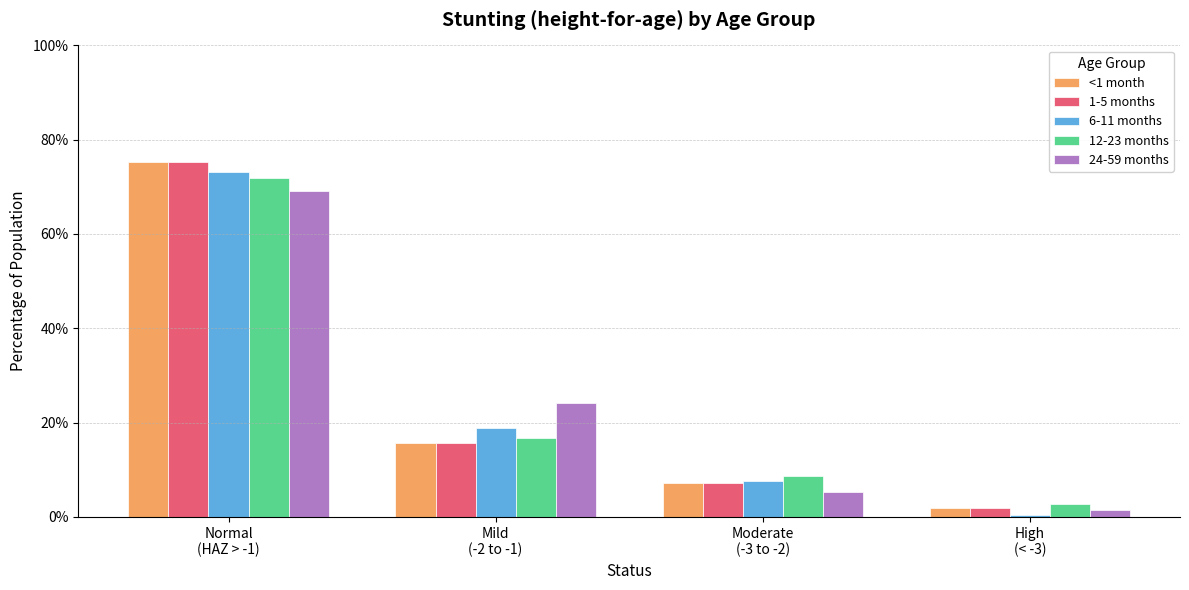

What is the label of the 4th bar from the right?

Normal
(HAZ > -1)